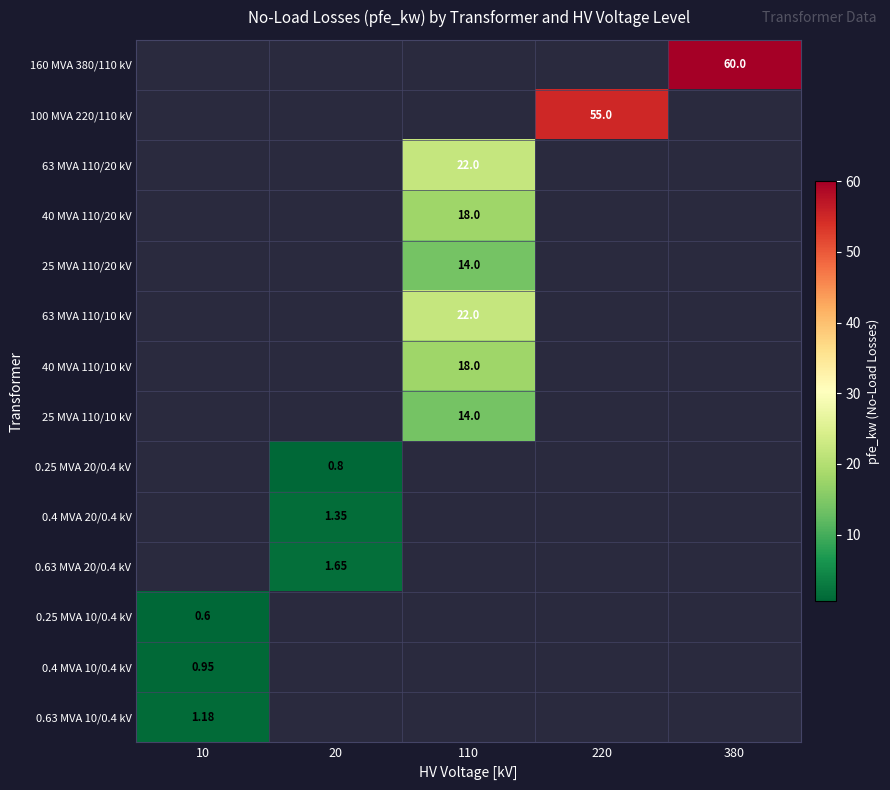

How many series are shown in this chart?

14